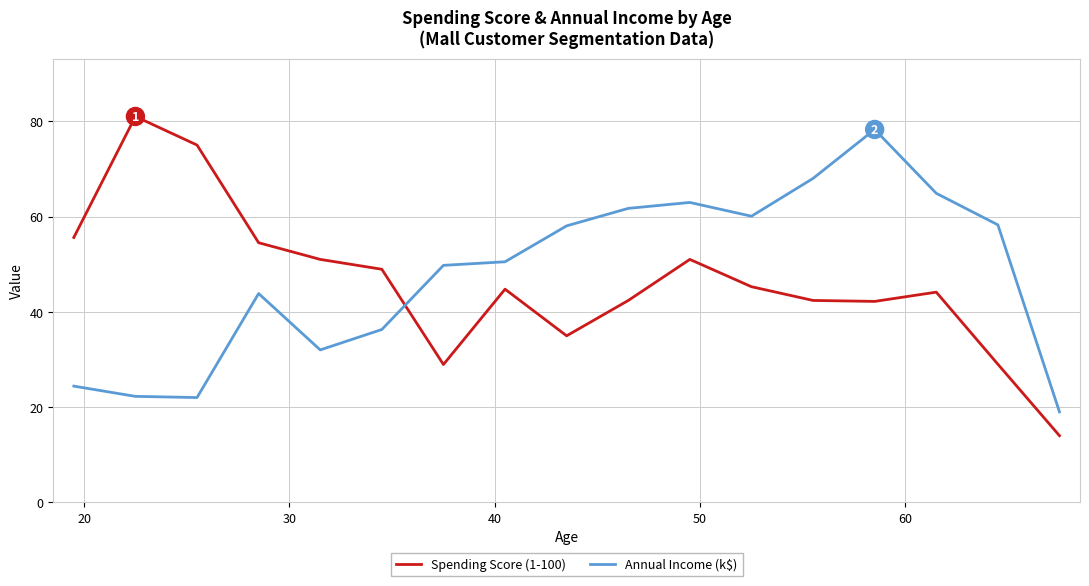

How many lines are shown in the chart?

2